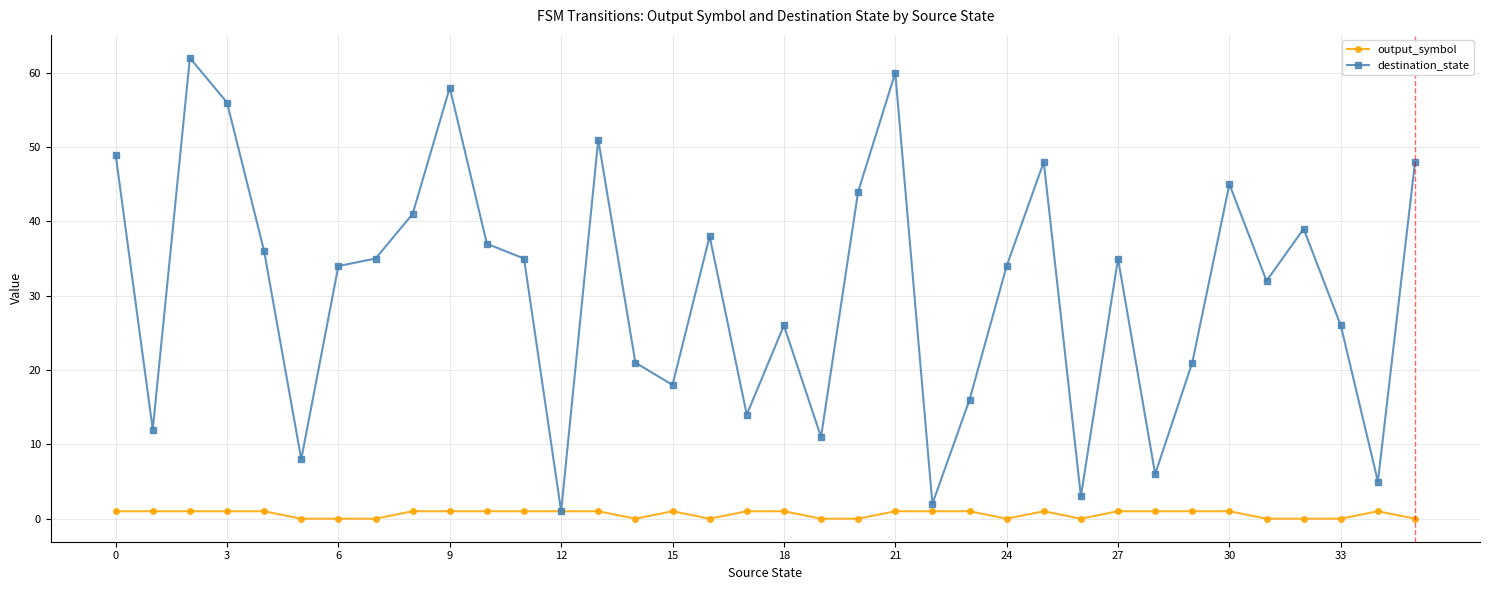

Which series has the largest range (max minus min)?

destination_state